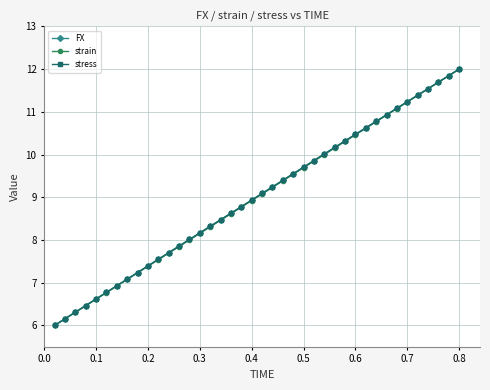

True or false: strain and stress intersect in this chart.

False